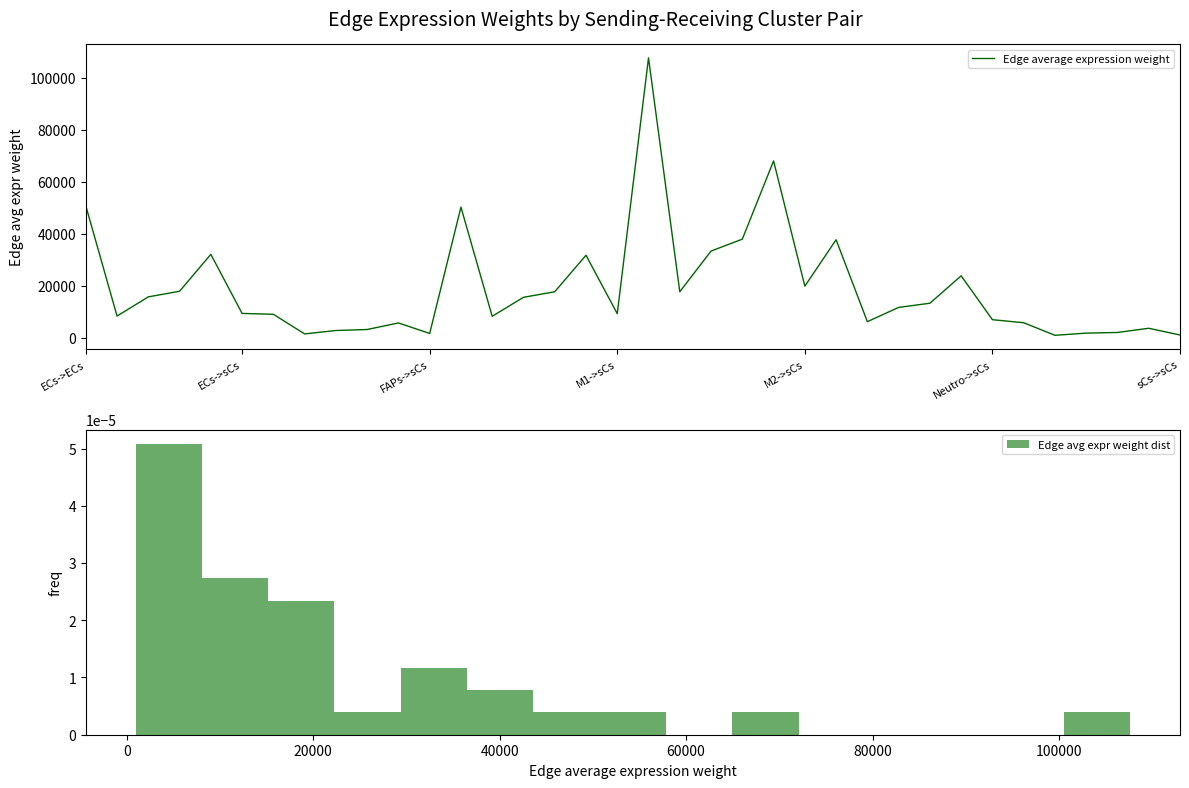

What is the smallest value displayed?

951.5